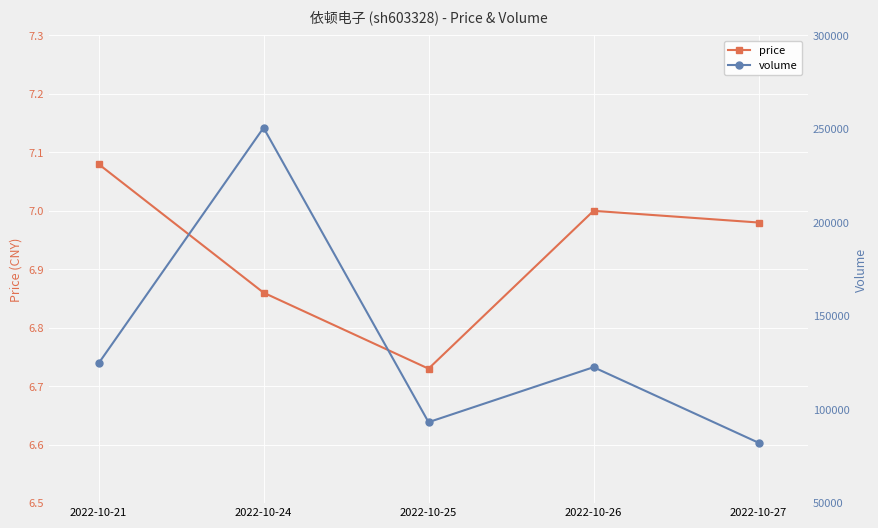

What is the total value across all series at 2022-10-26?

122673.0